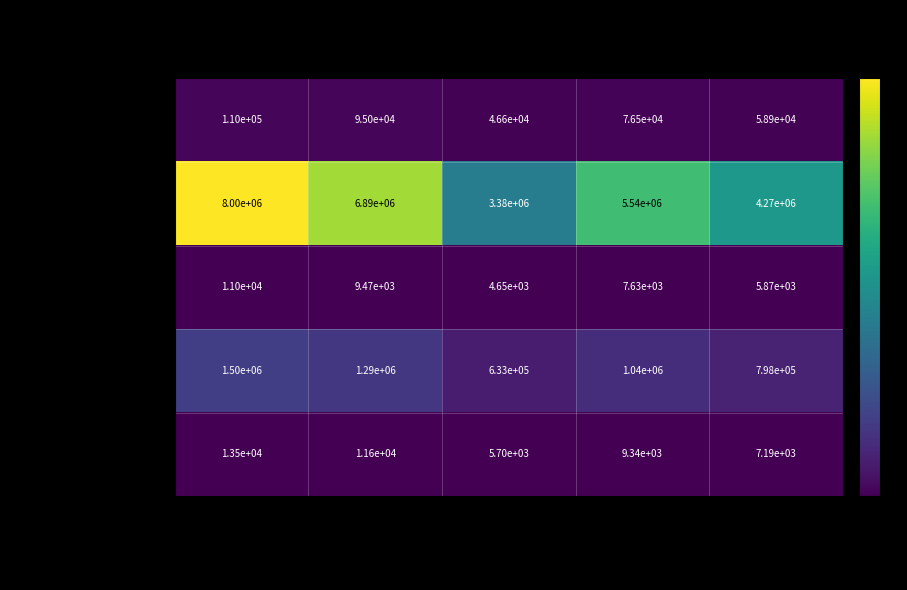

At how many categories does at least one series exceed 7833161?

1